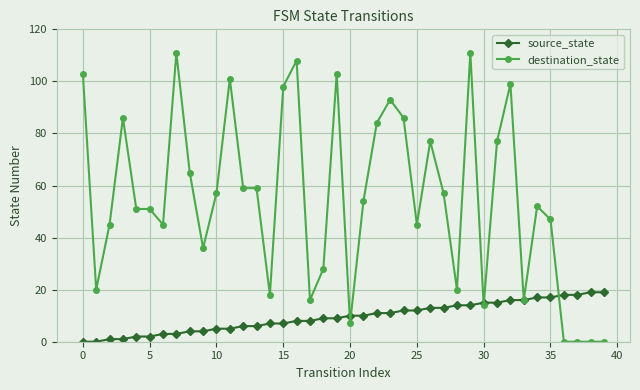

Which series has the largest total across all categories?

destination_state